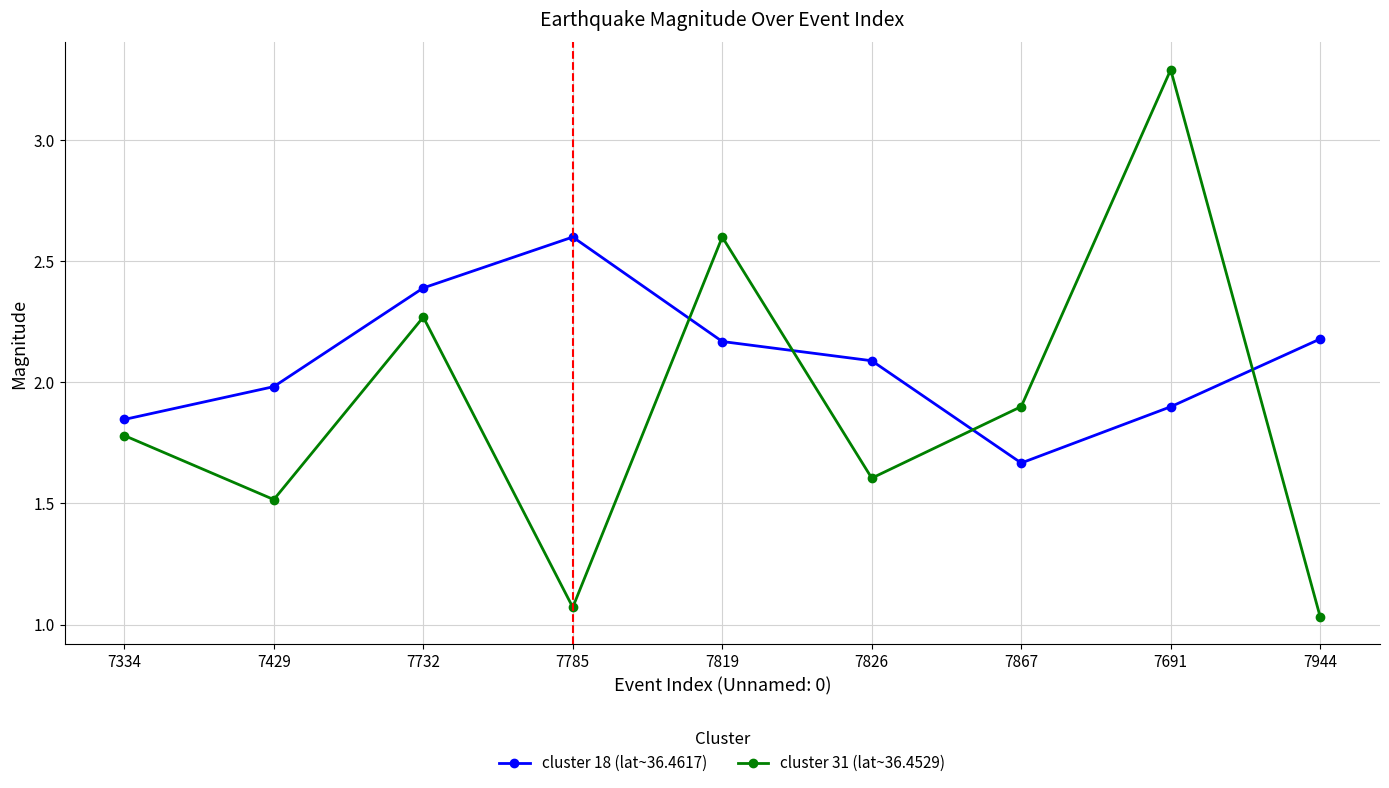

Which category has the highest value in the cluster 31 (lat~36.4529) series?

7691